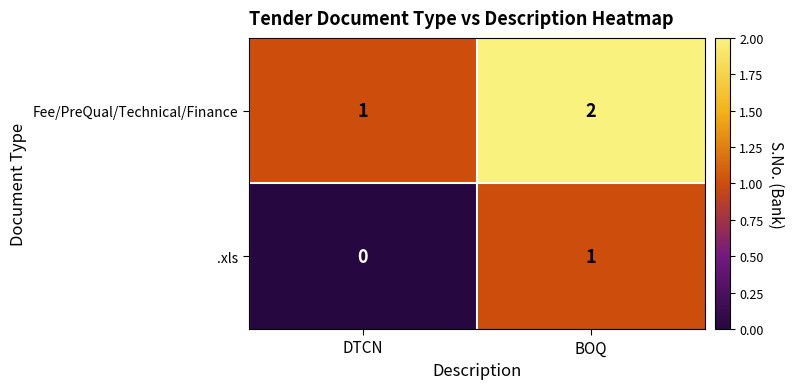

Reading left to right, list all the values displayed in this chart.

Fee/PreQual/Technical/Finance: 1	2
.xls: 0	1